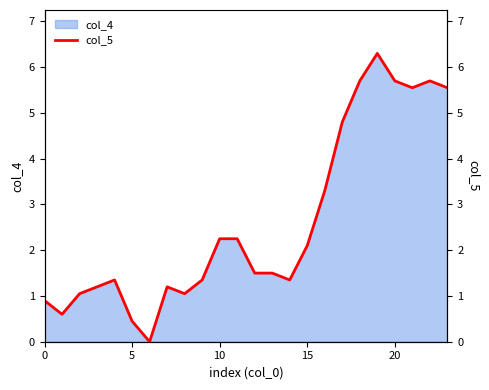

What is the difference between the values at 7 and 20?

4.5